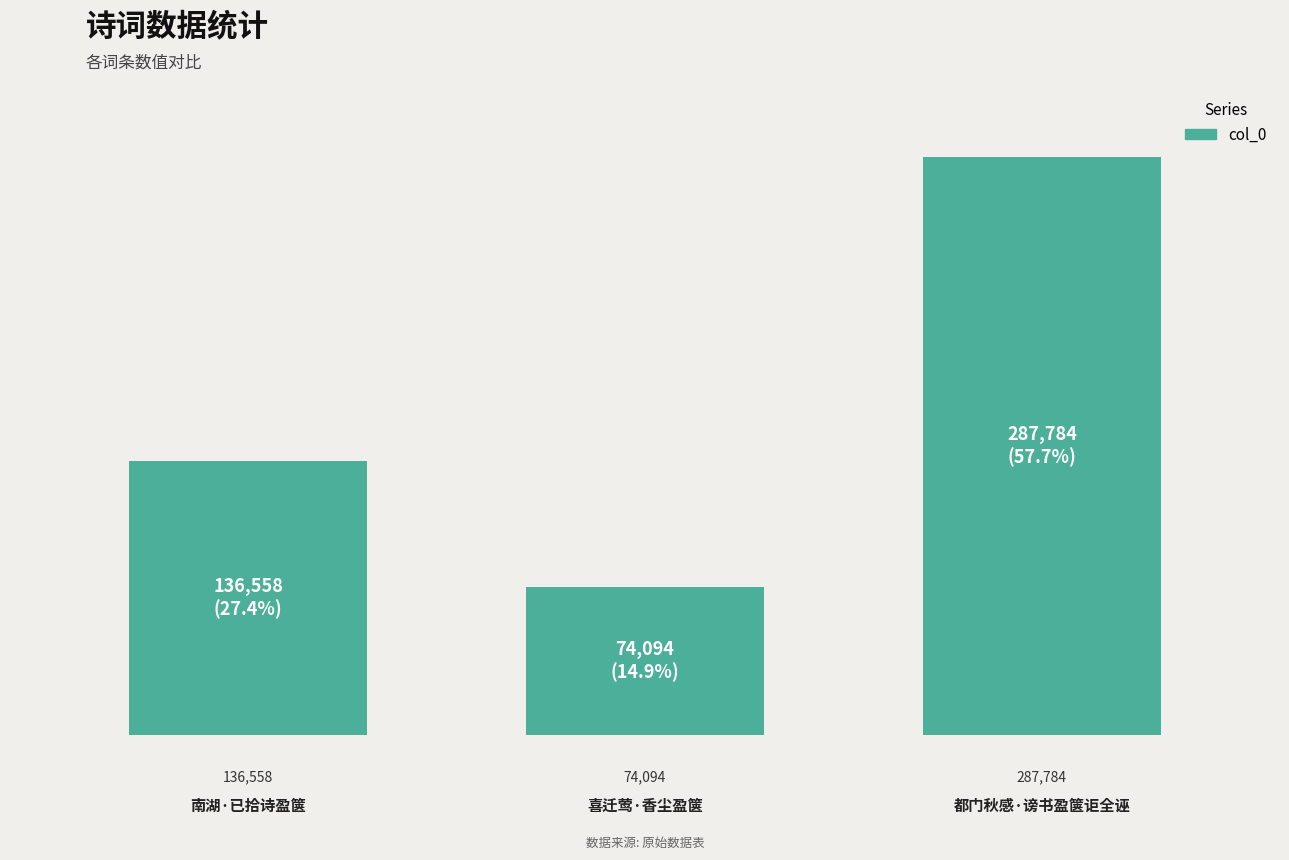

True or false: the data shows 186745 at 都门秋感·谤书盈箧讵全诬.

False